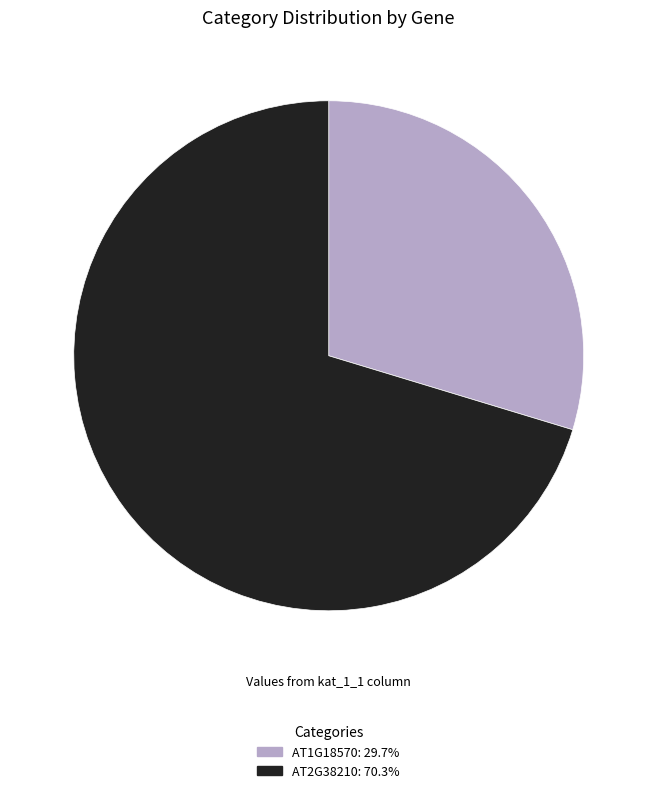

Is AT2G38210 the majority of the pie?

Yes